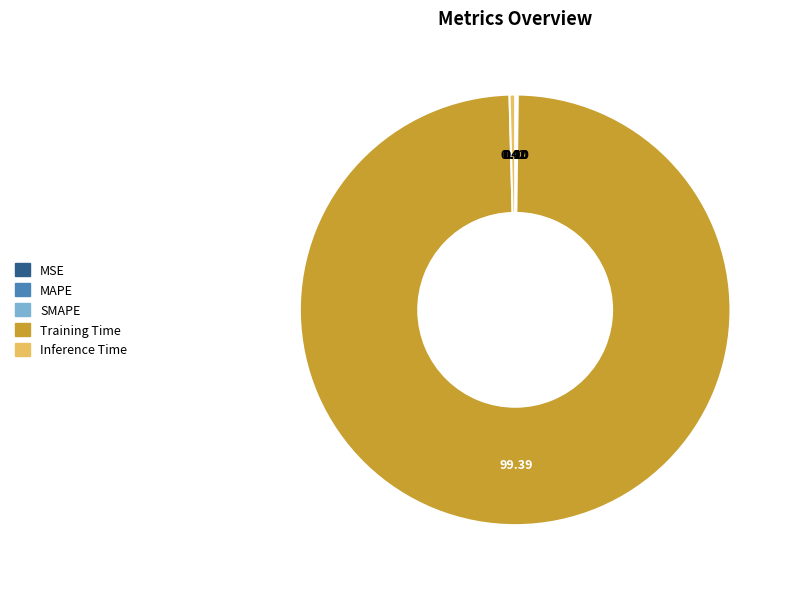

Does Training Time account for over 50% of the chart?

Yes